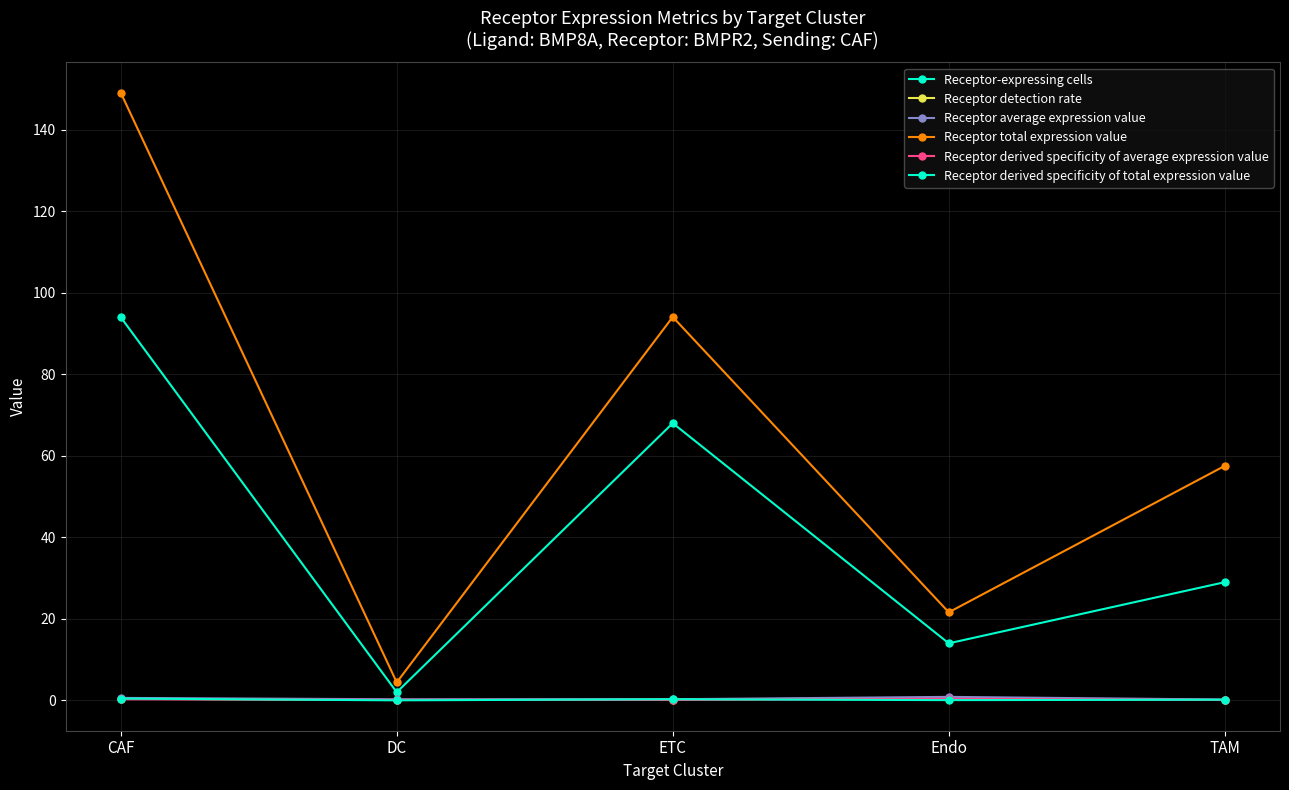

Between CAF and Endo, which series saw the biggest shift?

Receptor total expression value